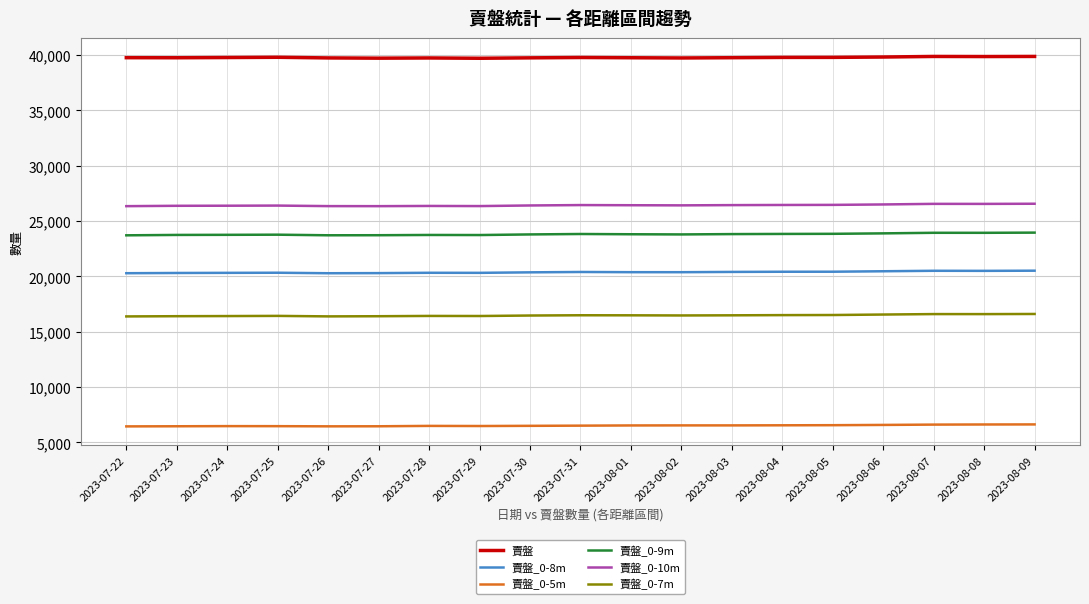

List the series in order of their peak value, highest first.

賣盤, 賣盤_0-10m, 賣盤_0-9m, 賣盤_0-8m, 賣盤_0-7m, 賣盤_0-5m